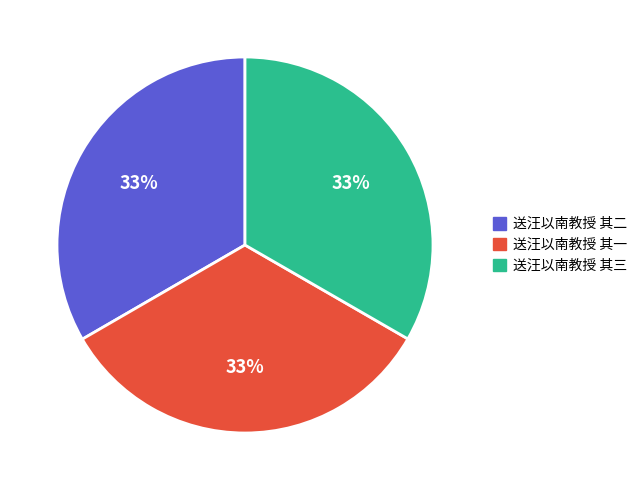

How many segments does this pie chart have?

3